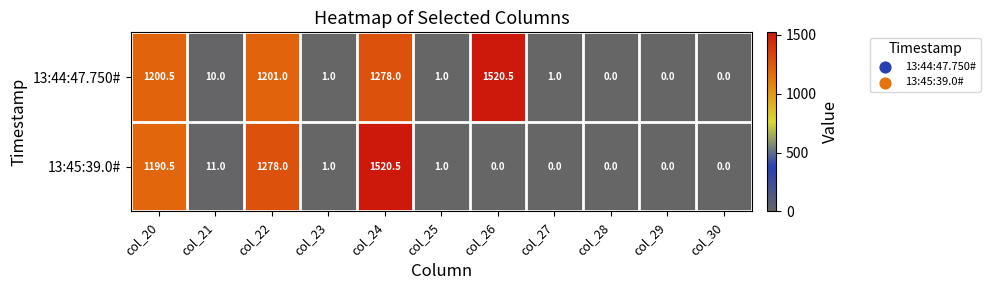

At which category is the sum across all series the highest?

col_24